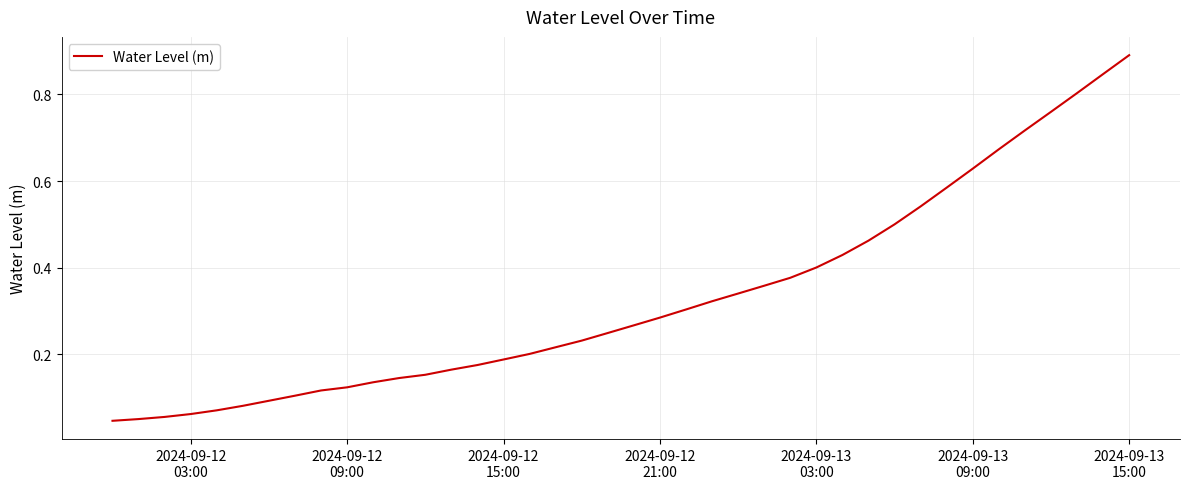

How many series are shown in this chart?

1